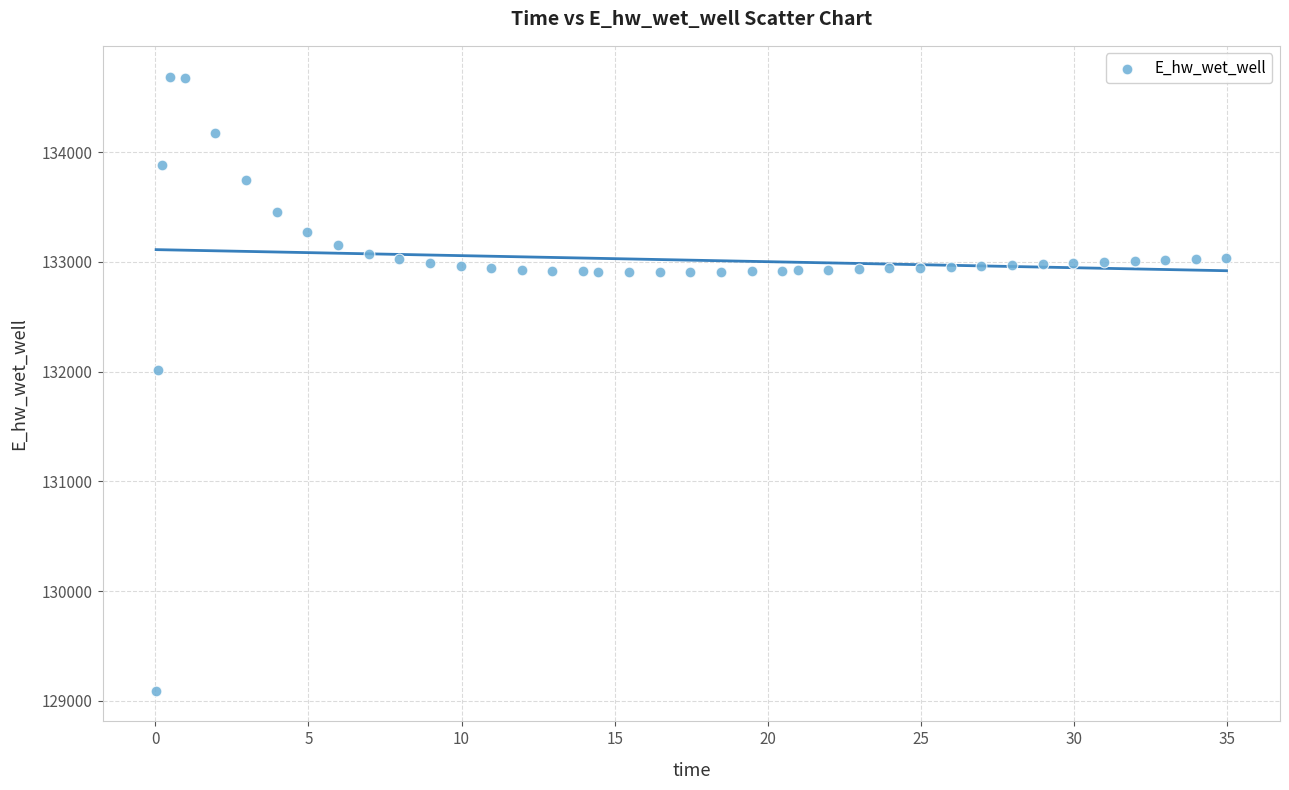

What is the range of Y values (max minus min)?

5596.3